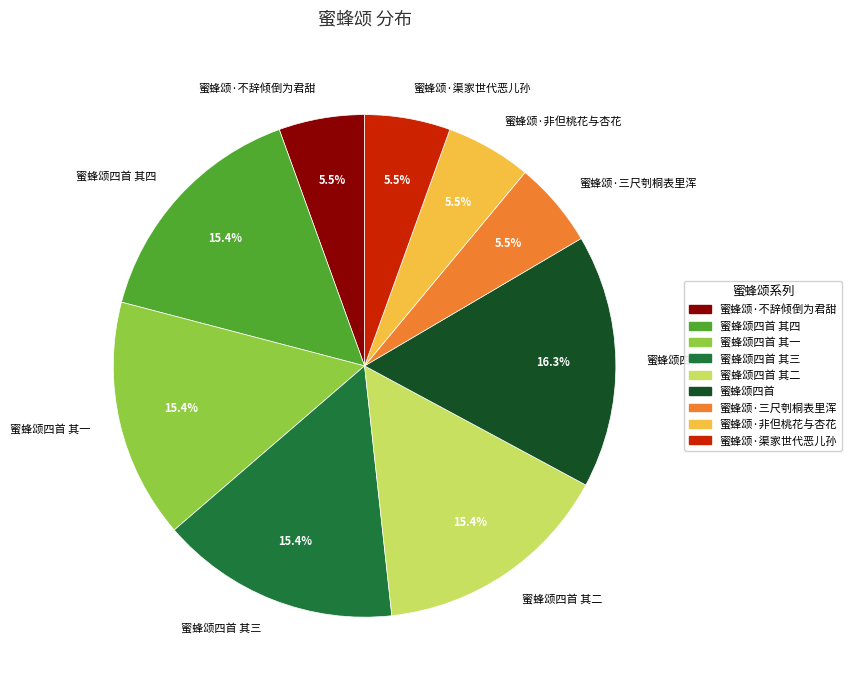

Approximately how many times larger is the value at 蜜蜂颂四首 其二 compared to 蜜蜂颂四首?

0.9